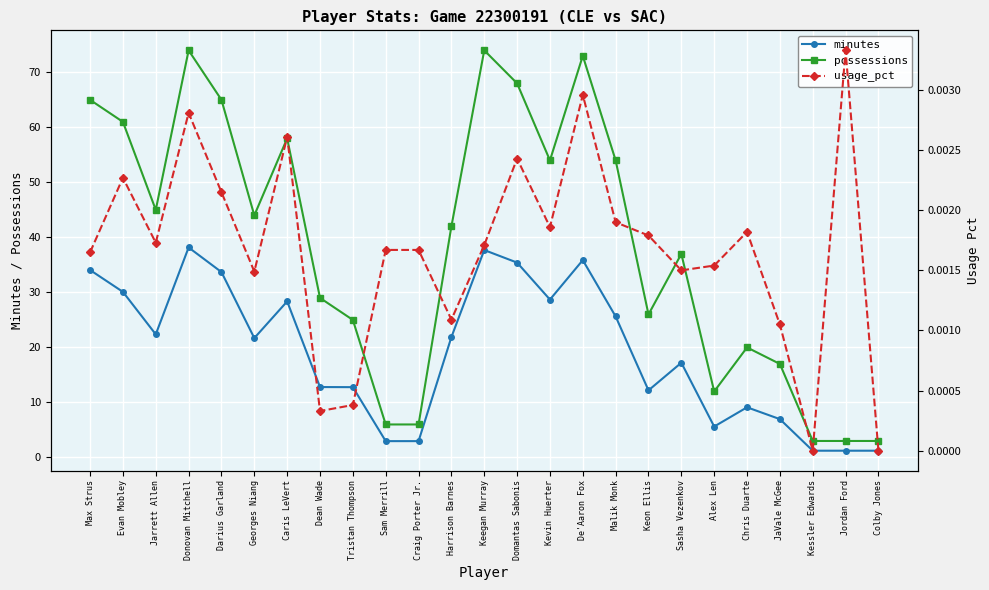

How many lines are shown in the chart?

3